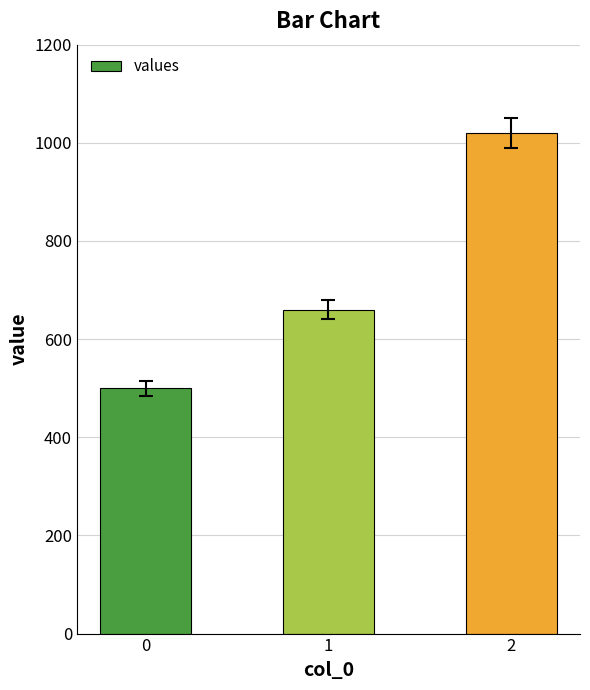

What is the change in value from 0 to 1?

+160